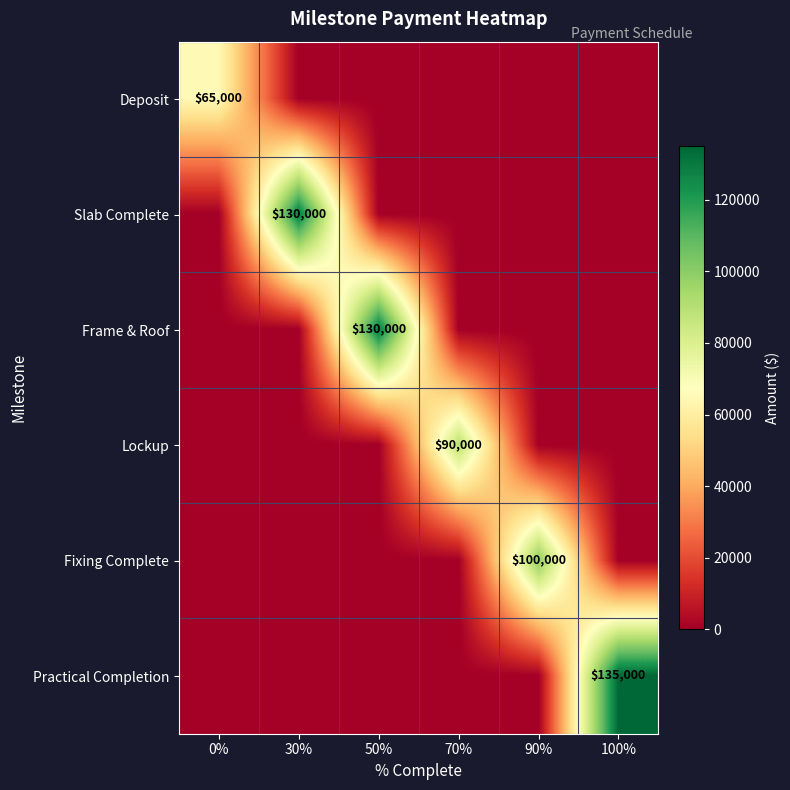

Which category has the highest value across all series?

100%